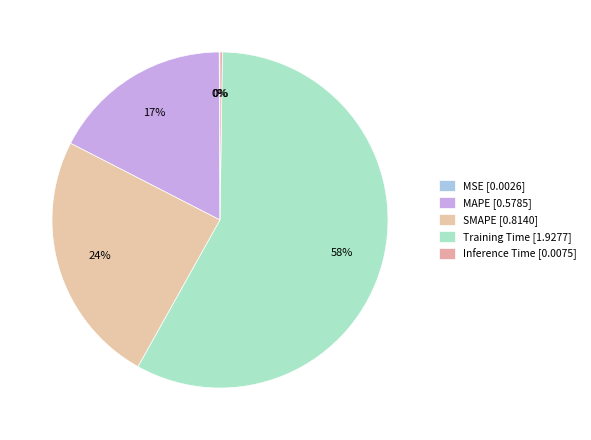

Which has a higher value, Training Time or MAPE?

Training Time